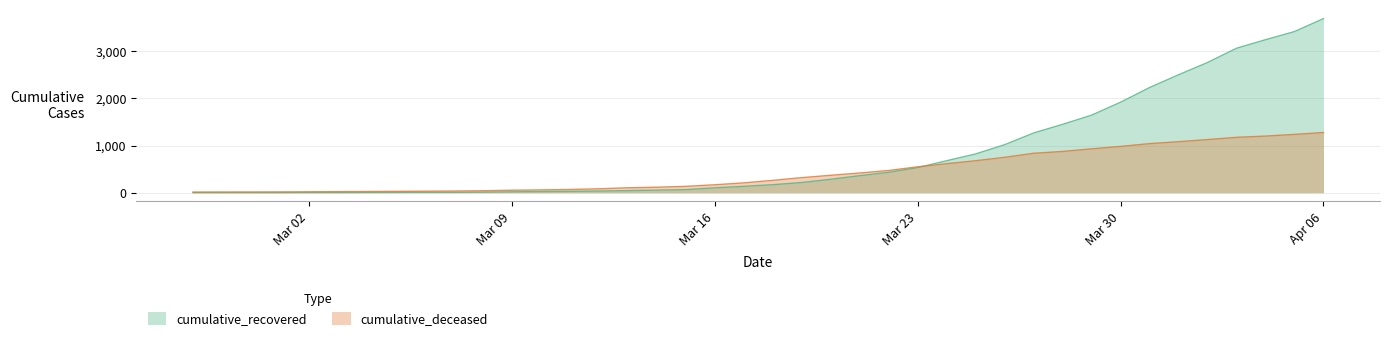

Reading right to left, extract all data points from this chart.

cumulative_recovered: 3695	3420	3247	3066	2763	2503	2232	1920	1646	1451	1267	1019	823	679	533	433	362	285	217	170	136	104	66	55	45	36	29	26	19	13	9	8	8	7	5	4	3	3	3	2
cumulative_deceased: 1278	1238	1202	1176	1128	1083	1042	983	931	876	837	751	679	616	550	472	418	370	320	262	209	169	135	117	105	83	69	60	53	42	36	32	29	26	23	20	17	16	15	14